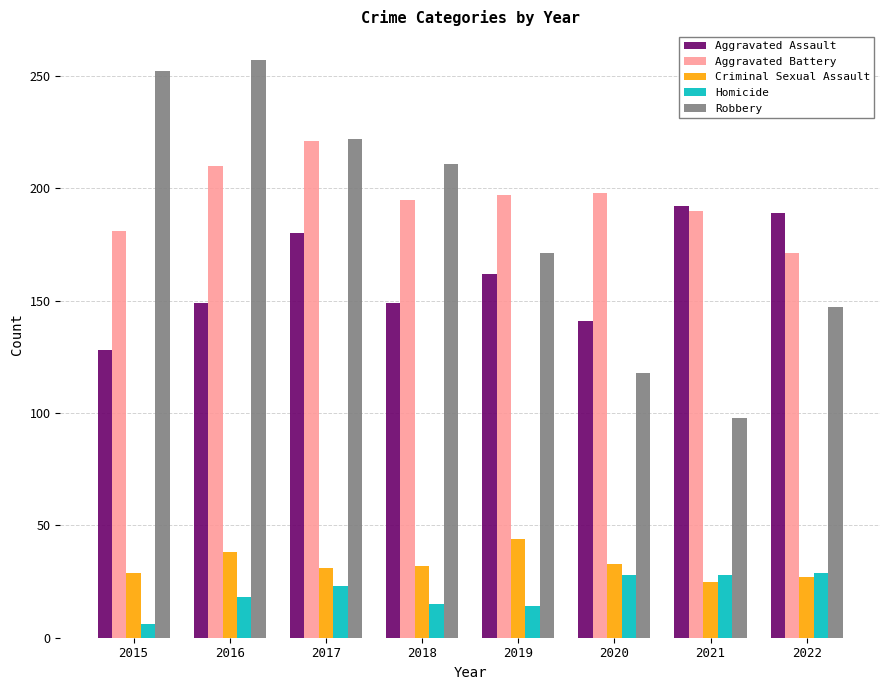

Which series changed the most between 2017 and 2022?

Robbery